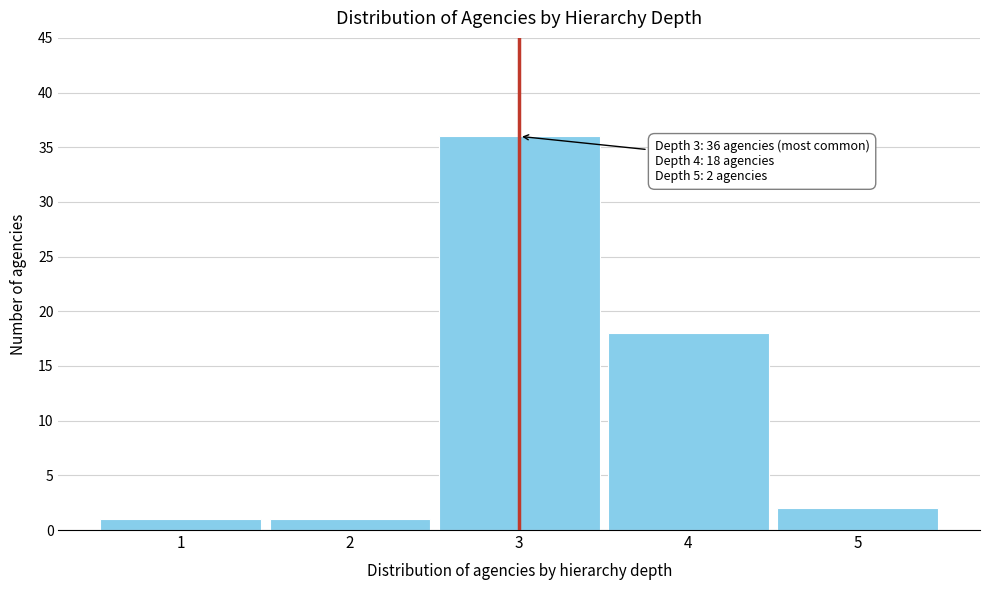

Reading right to left, extract all data points from this chart.

2	18	36	1	1